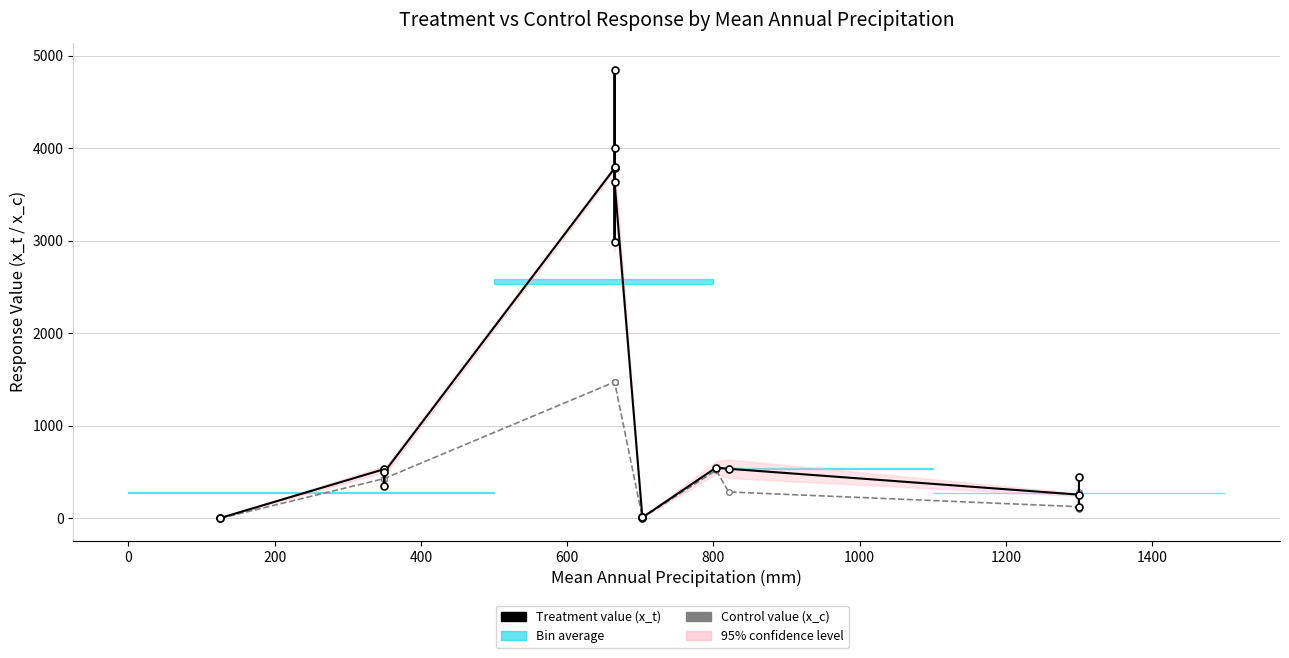

Between 600 and 1000, which series saw the biggest shift?

Treatment value (x_t)